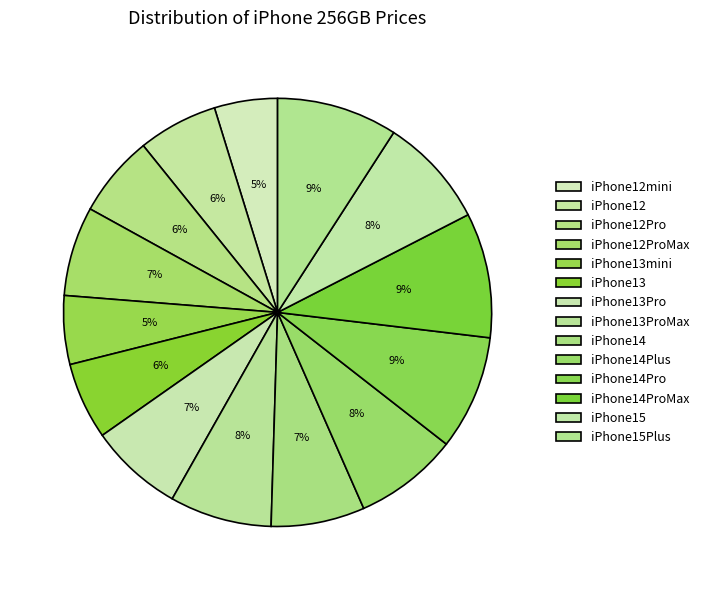

How many segments does this pie chart have?

14